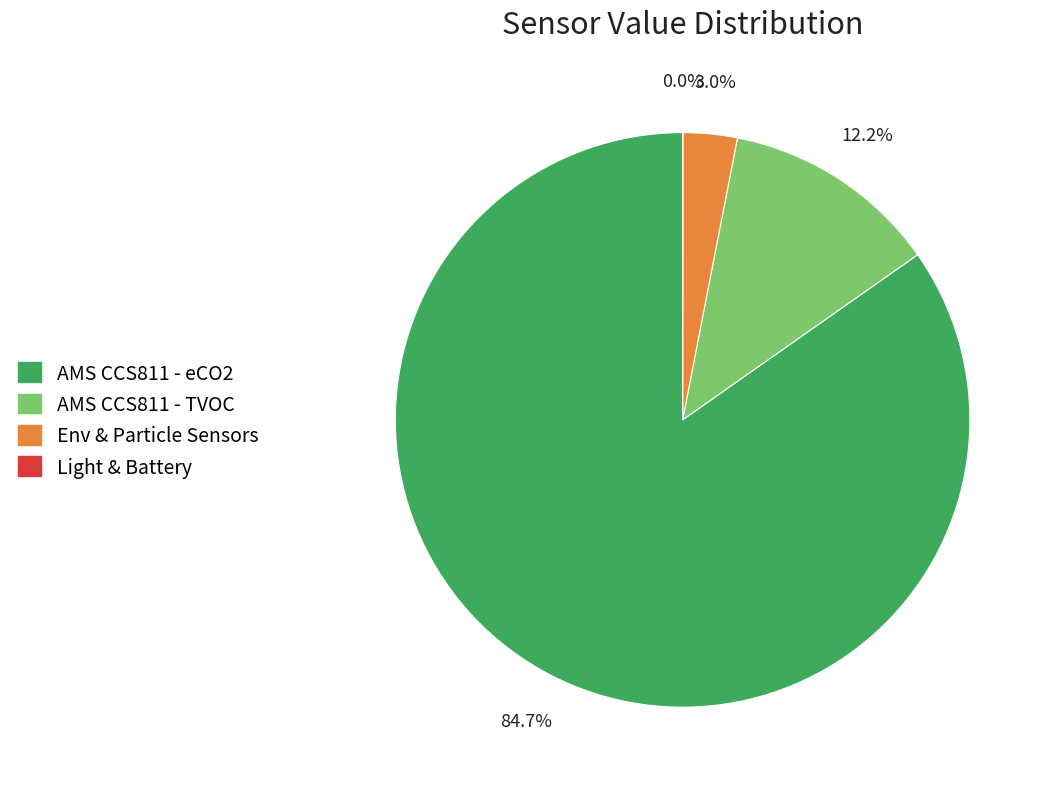

Does AMS CCS811 - eCO2 represent more than half of the total?

Yes